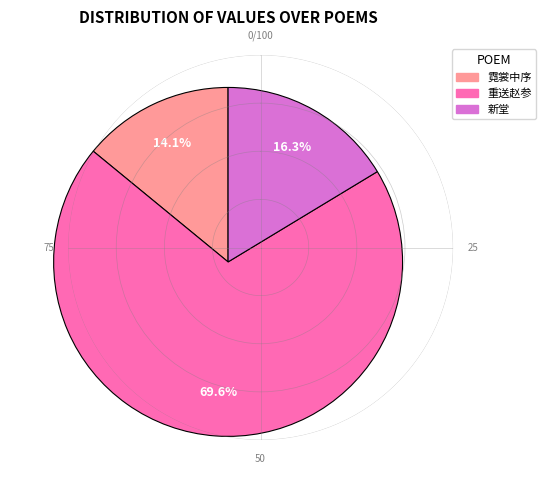

Count the number of slices in the pie.

3